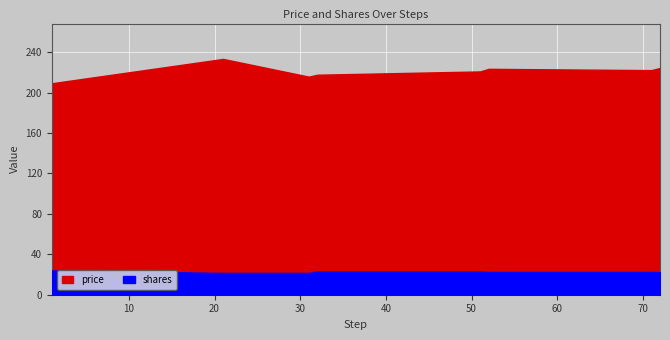

The shares series shows 33.6 at 52. True or false?

False